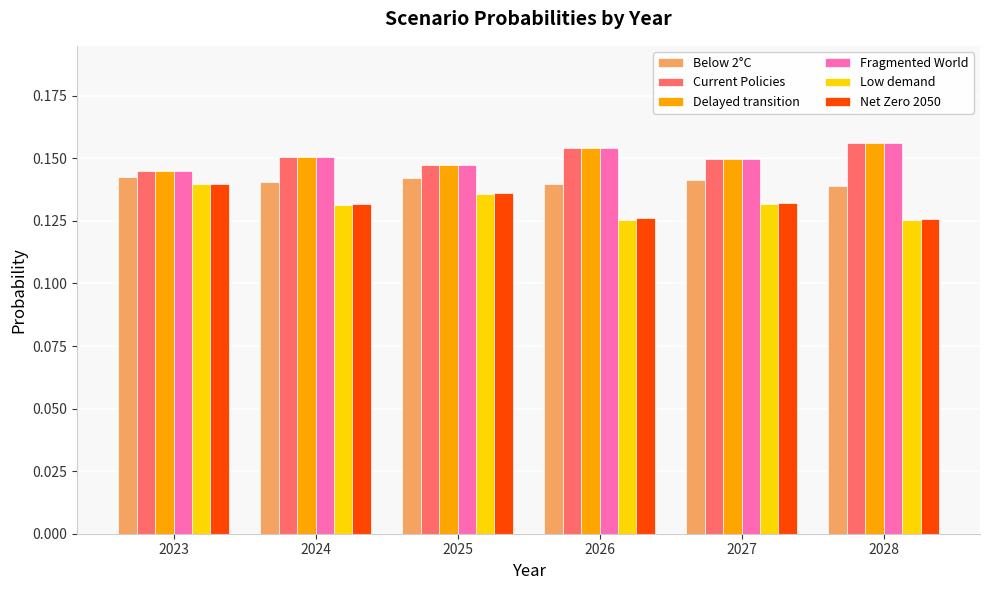

How many bars are there in total?

36